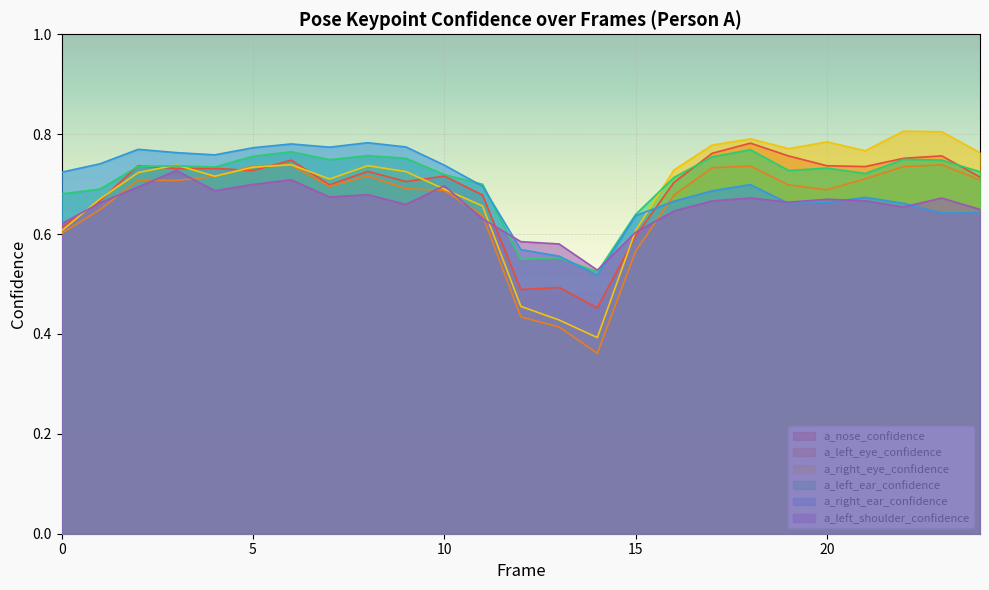

Which label corresponds to the largest value in the chart?

22